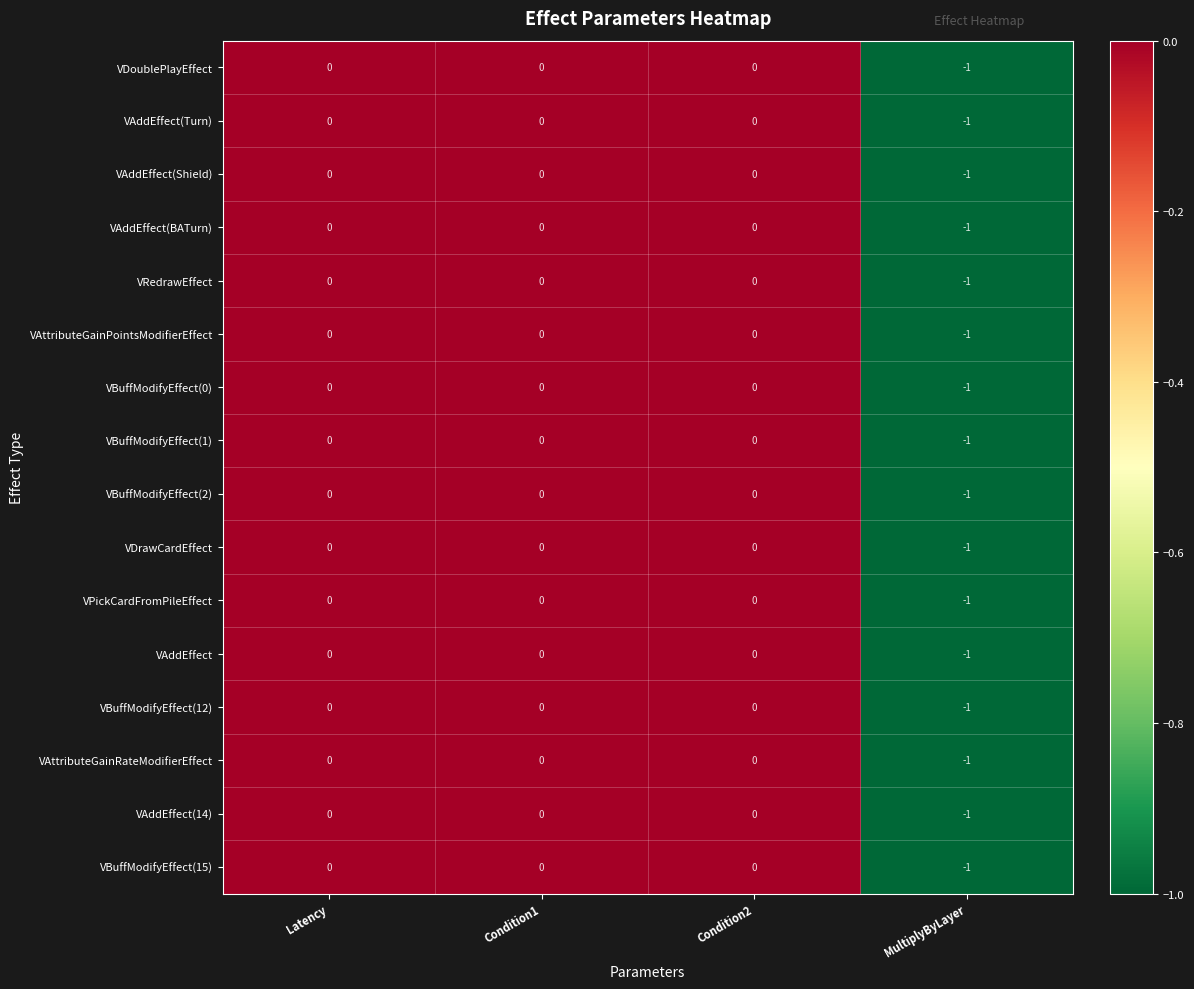

Which category has the lowest value in the VAddEffect(Shield) series?

MultiplyByLayer